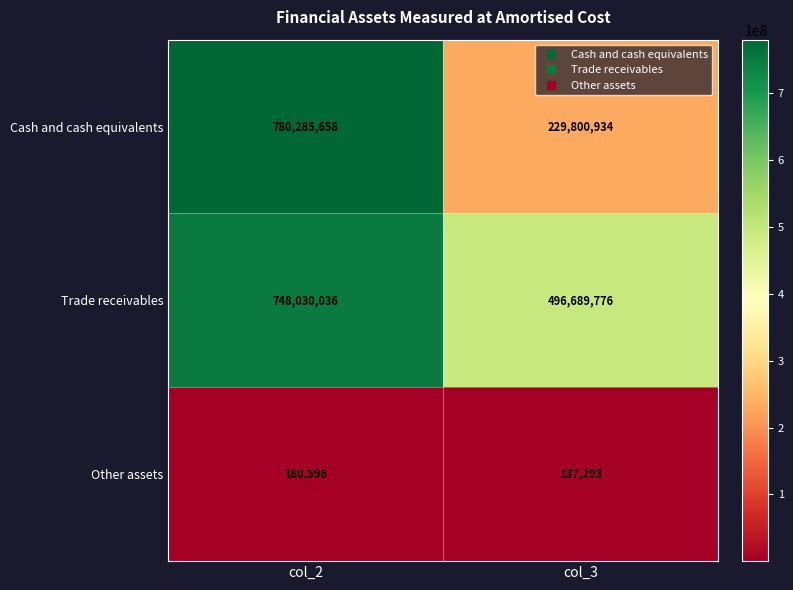

Rank the series by their maximum value, from lowest to highest.

Other assets, Trade receivables, Cash and cash equivalents